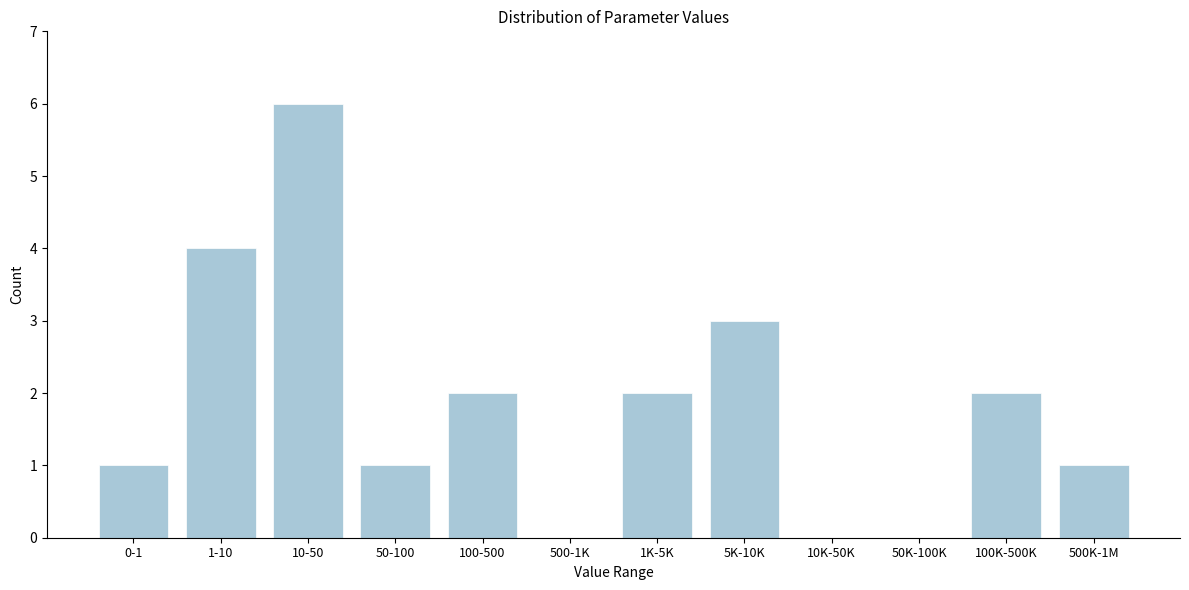

Reading right to left, transcribe all the data shown in this chart.

500K-1M=1	100K-500K=2	50K-100K=0	10K-50K=0	5K-10K=3	1K-5K=2	500-1K=0	100-500=2	50-100=1	10-50=6	1-10=4	0-1=1